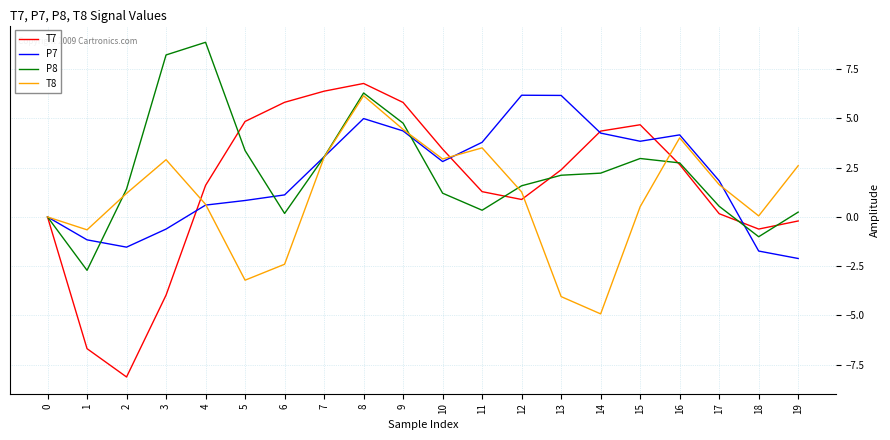

At which category is the sum across all series the highest?

8